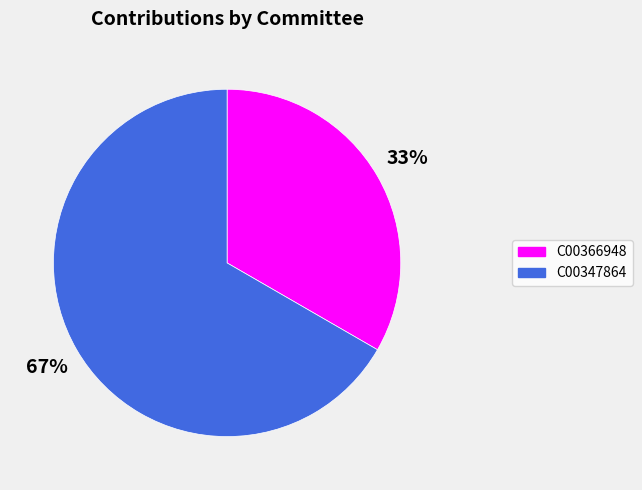

Combined, do C00347864 and C00366948 account for over 50%?

Yes